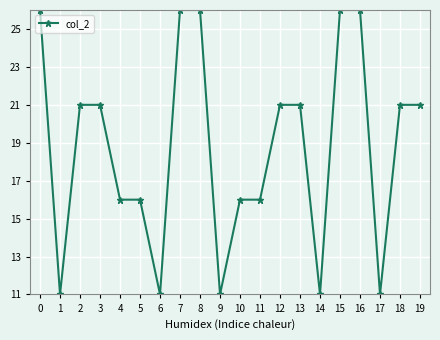

Does the chart display data point markers on the line(s)?

Yes